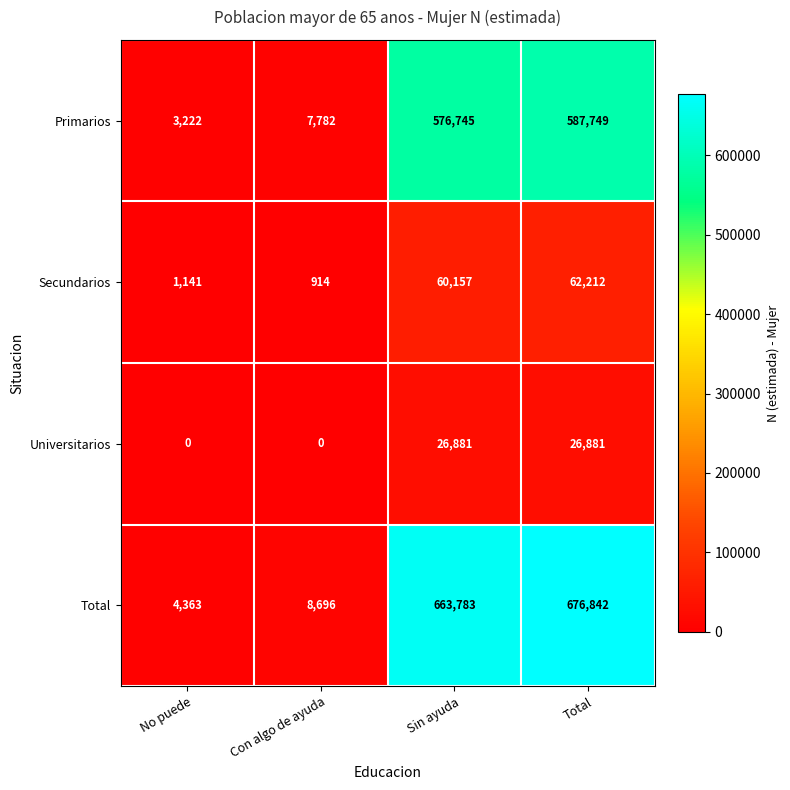

True or false: Universitarios has a value of 26881 at Sin ayuda.

True